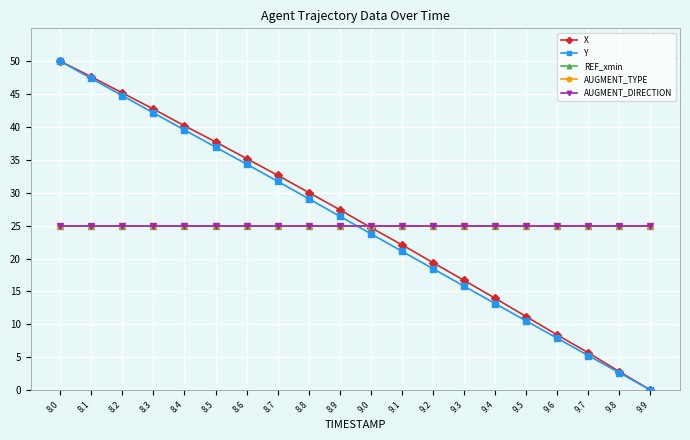

True or false: Y has a value of 7.9 at 9.6.

True